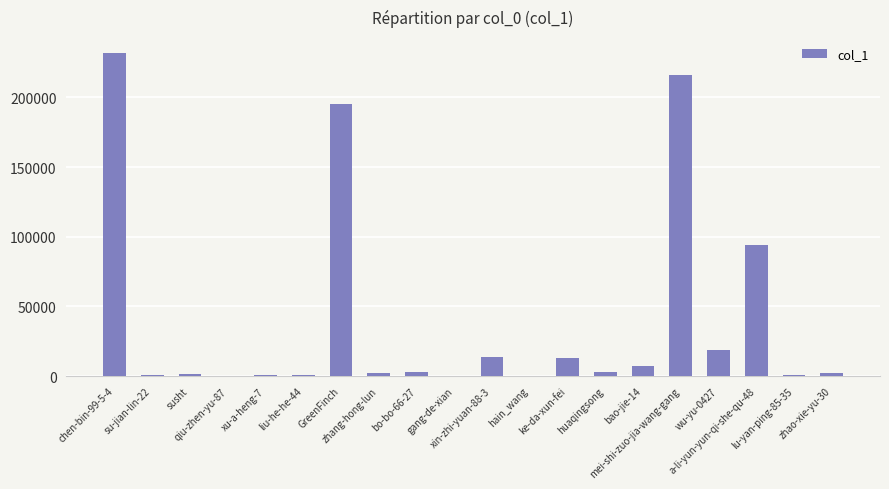

What is the maximum value shown in the chart?

231702